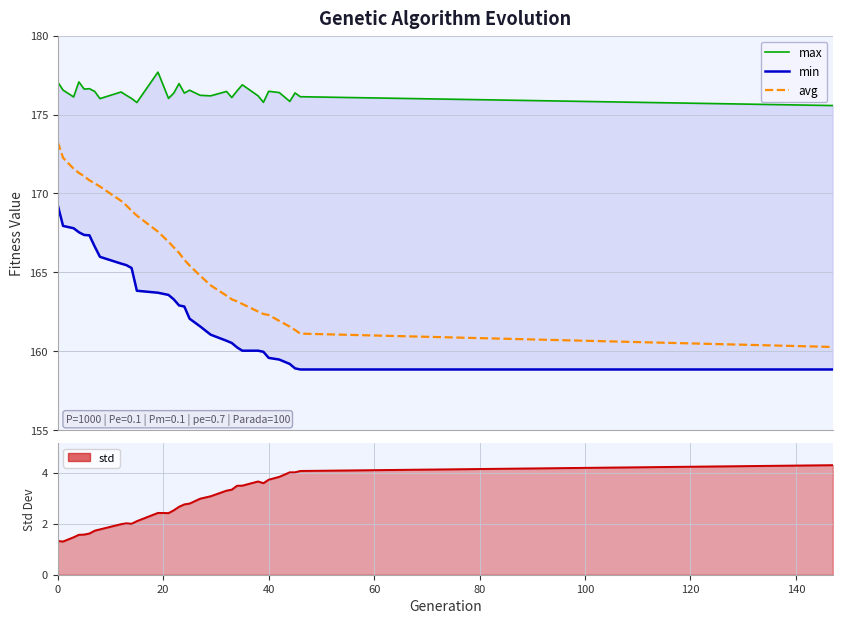

True or false: max has more than 0 points higher than both neighbors.

True